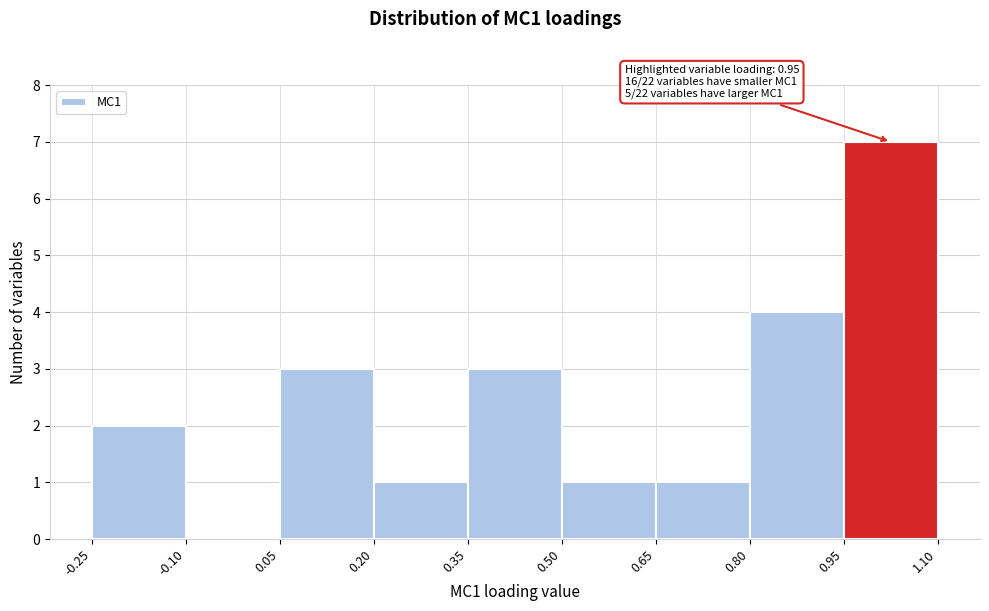

Over which range of the x-axis is the bar tallest?

0.95 to 1.10